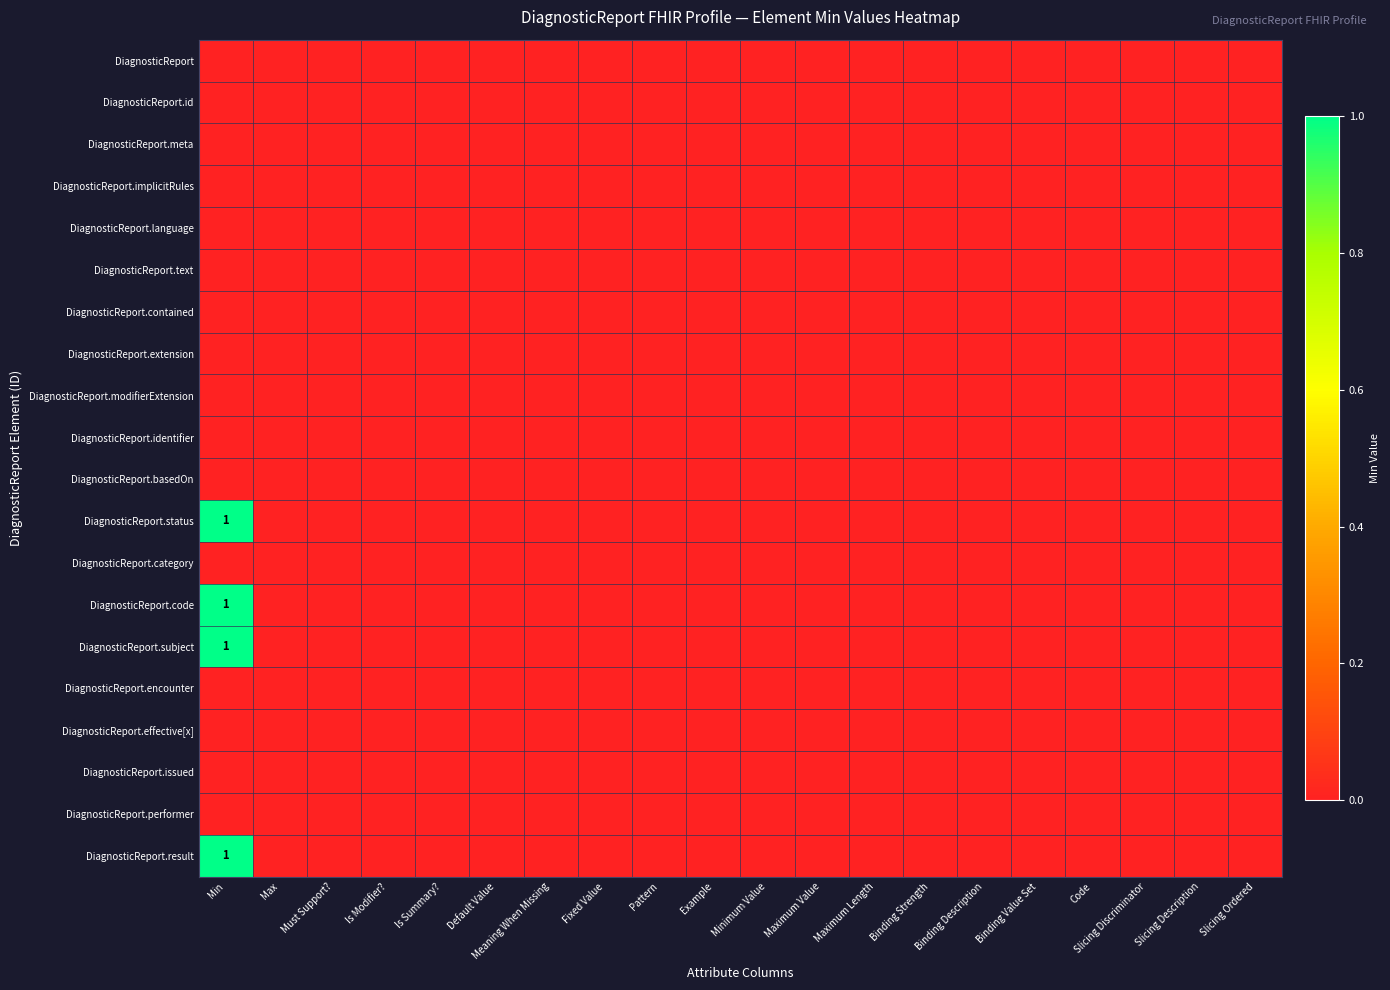

Count the number of data series in this chart.

20